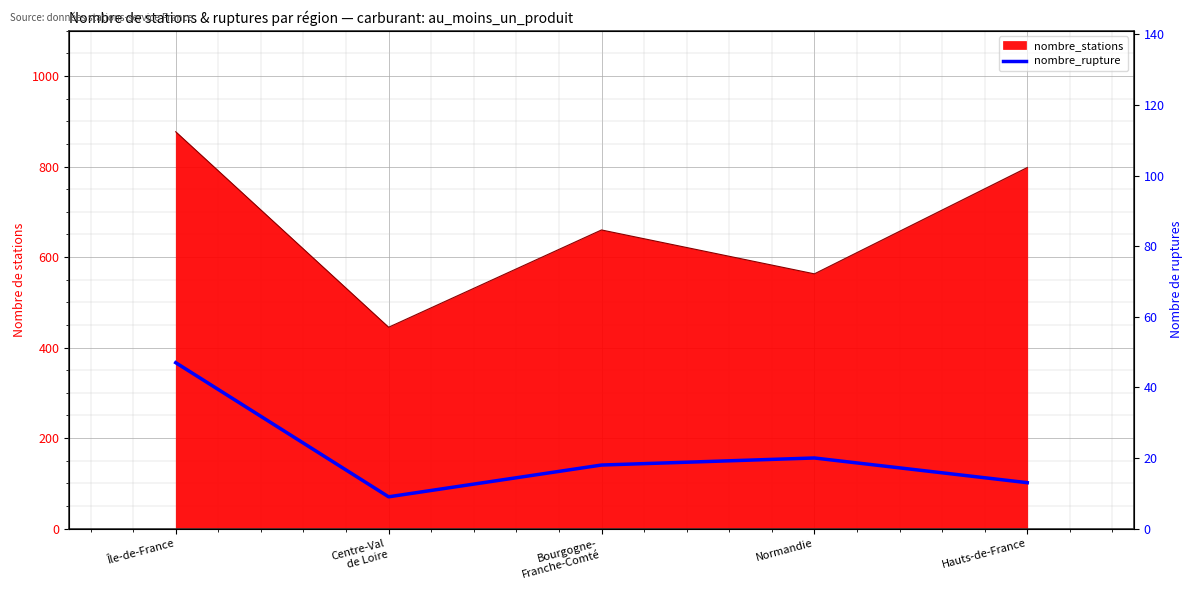

The value at Centre-Val
de Loire is 16. True or false?

False